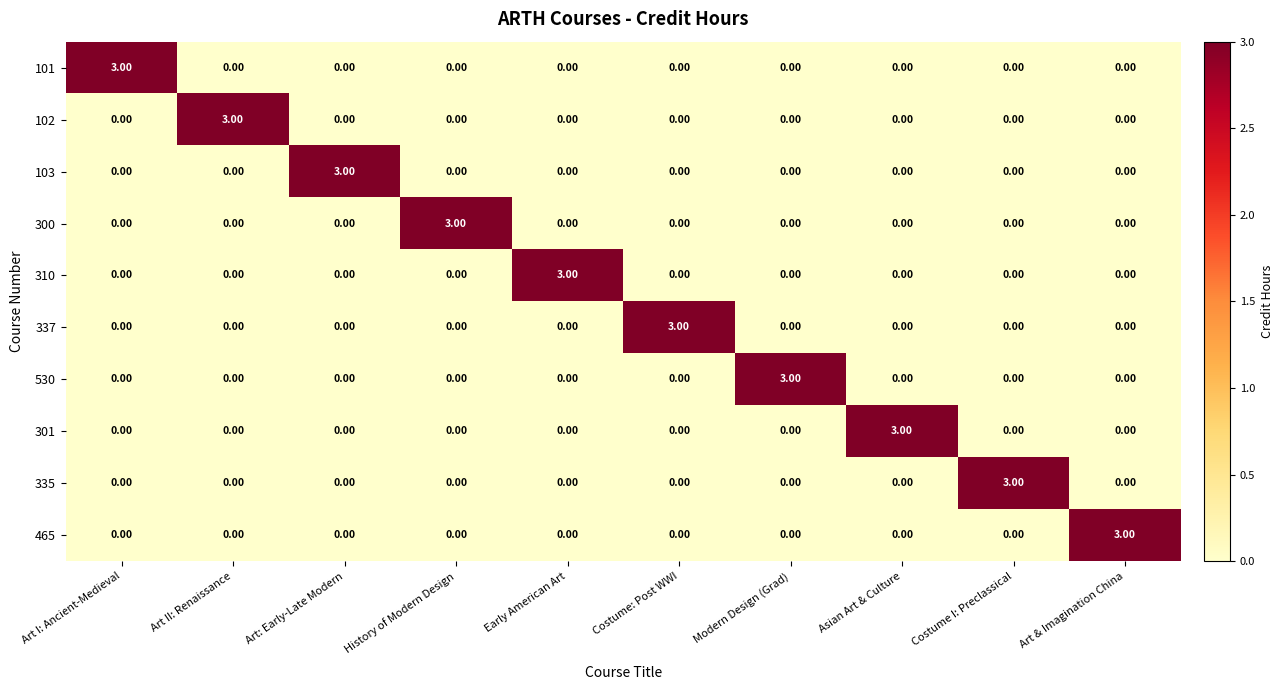

What is the total value across all series at Asian Art & Culture?

3